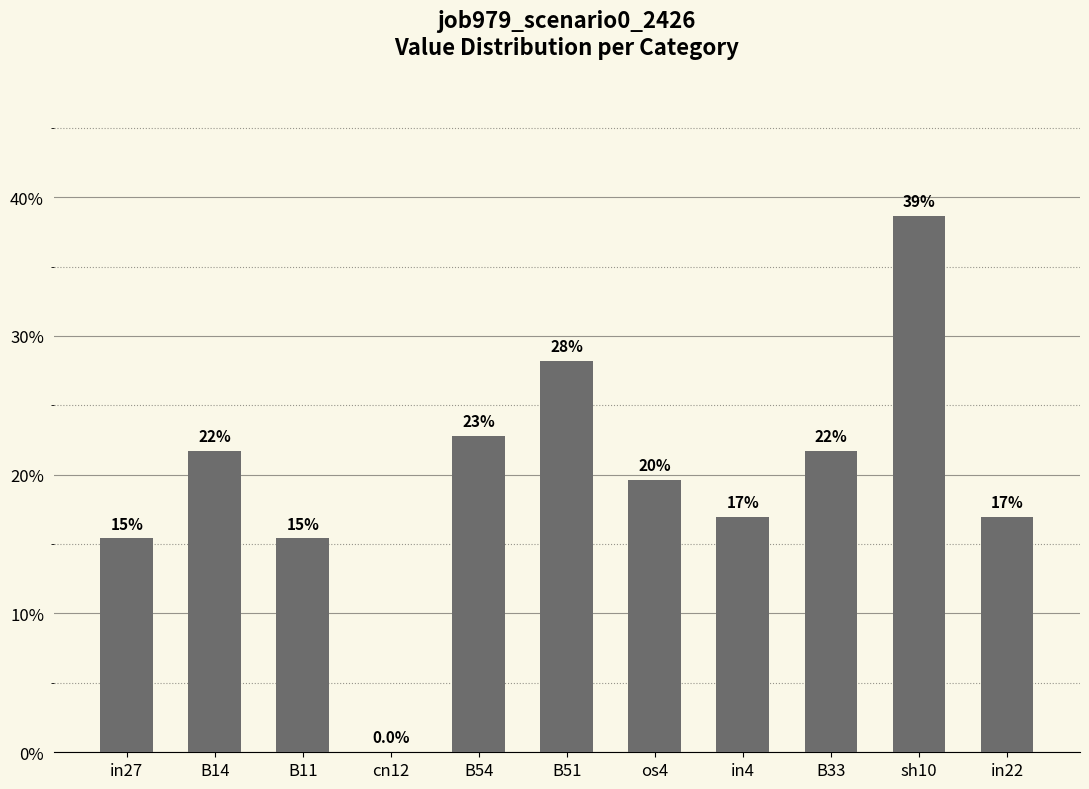

Count the number of categories in the chart.

11